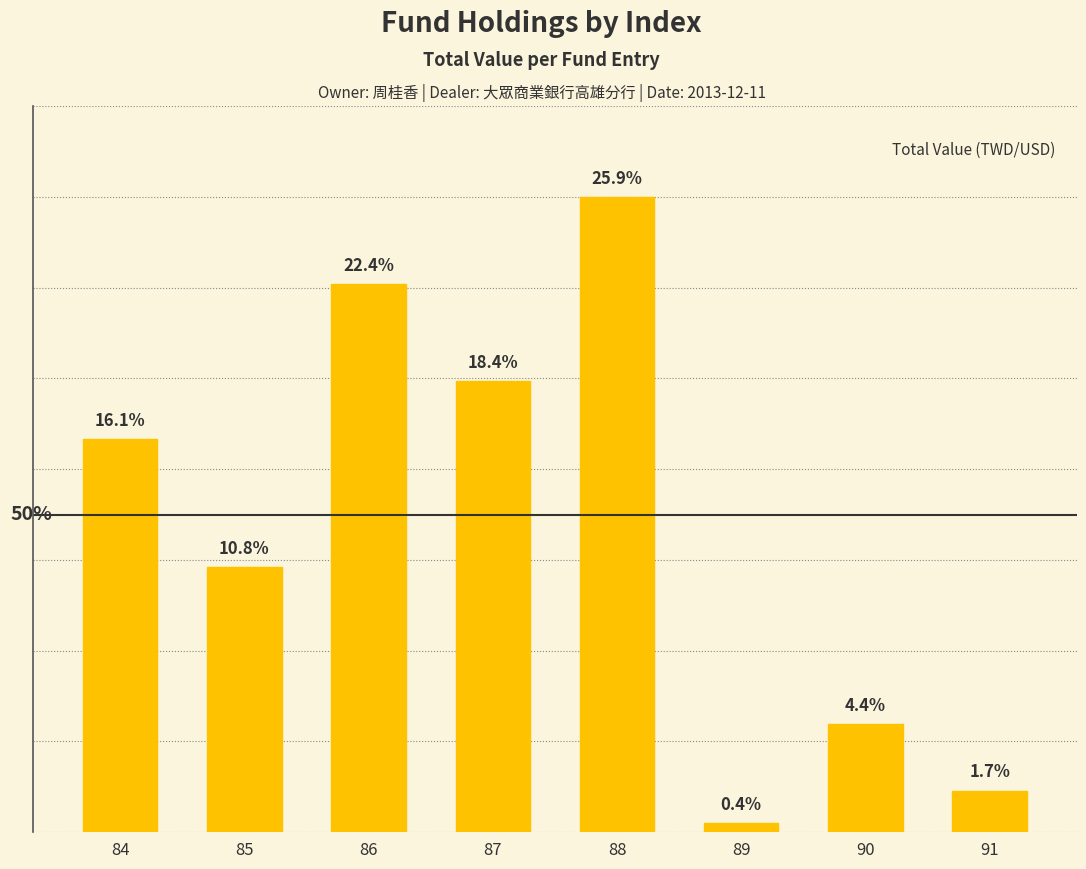

Does the chart contain stacked bars?

No